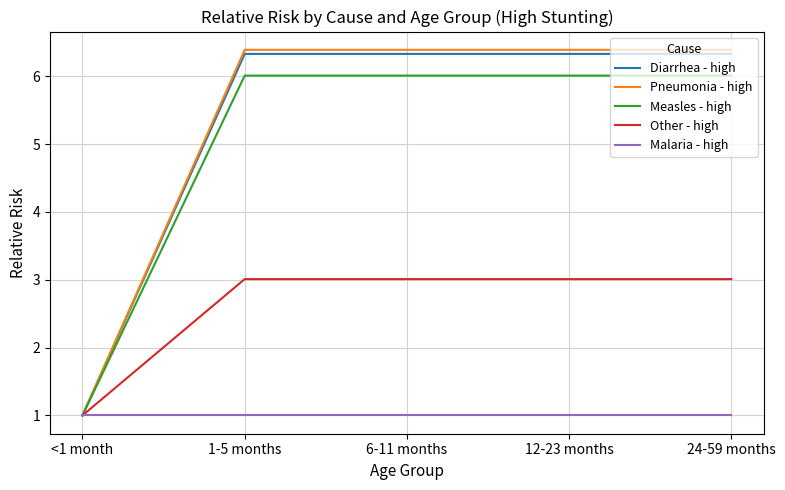

Reading right to left, transcribe all the data shown in this chart.

Diarrhea - high: 6.3	6.3	6.3	6.3	1.0
Pneumonia - high: 6.4	6.4	6.4	6.4	1.0
Measles - high: 6.0	6.0	6.0	6.0	1.0
Other - high: 3.0	3.0	3.0	3.0	1.0
Malaria - high: 1.0	1.0	1.0	1.0	1.0